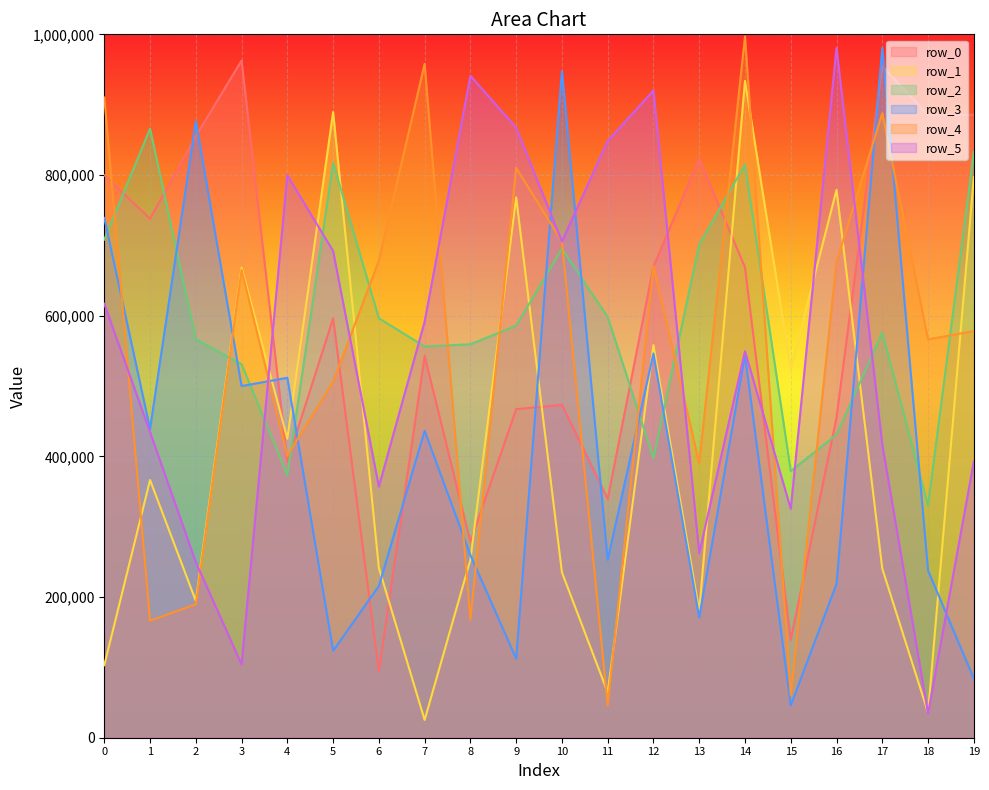

How many lines are shown in the chart?

6